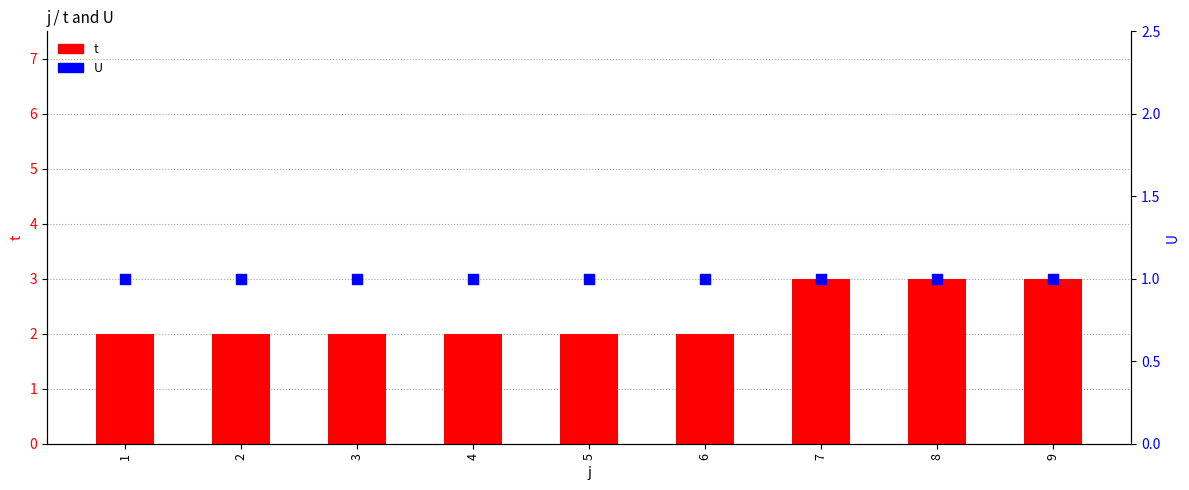

What are all the series names shown in the legend?

t, U